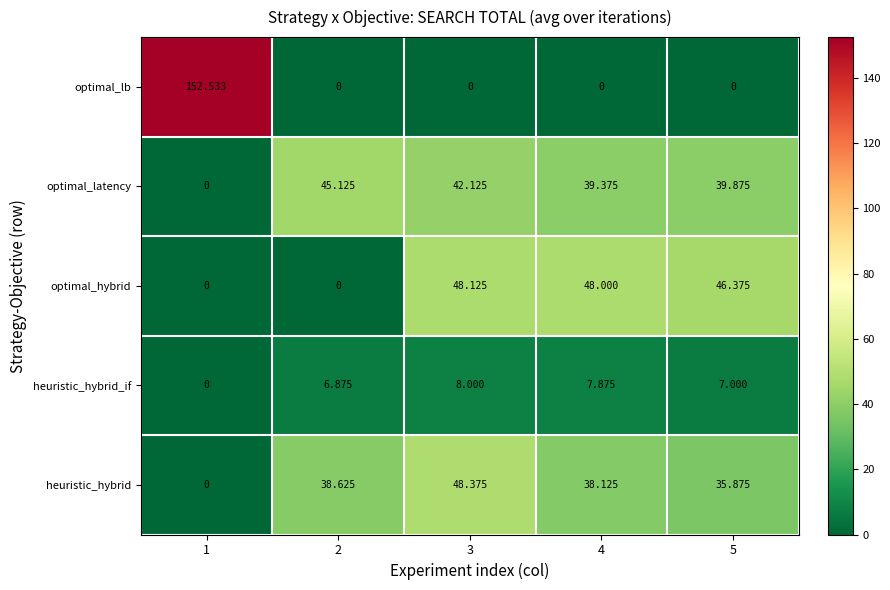

What is the difference between the highest and lowest values at 2?

45.1